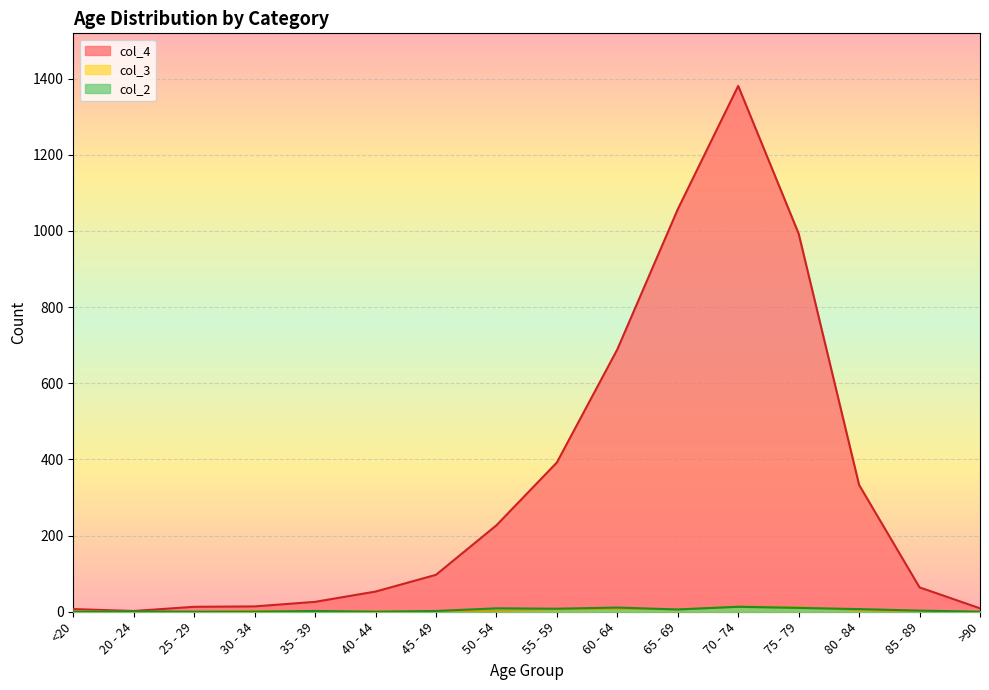

What are all the series names shown in the legend?

col_4, col_3, col_2